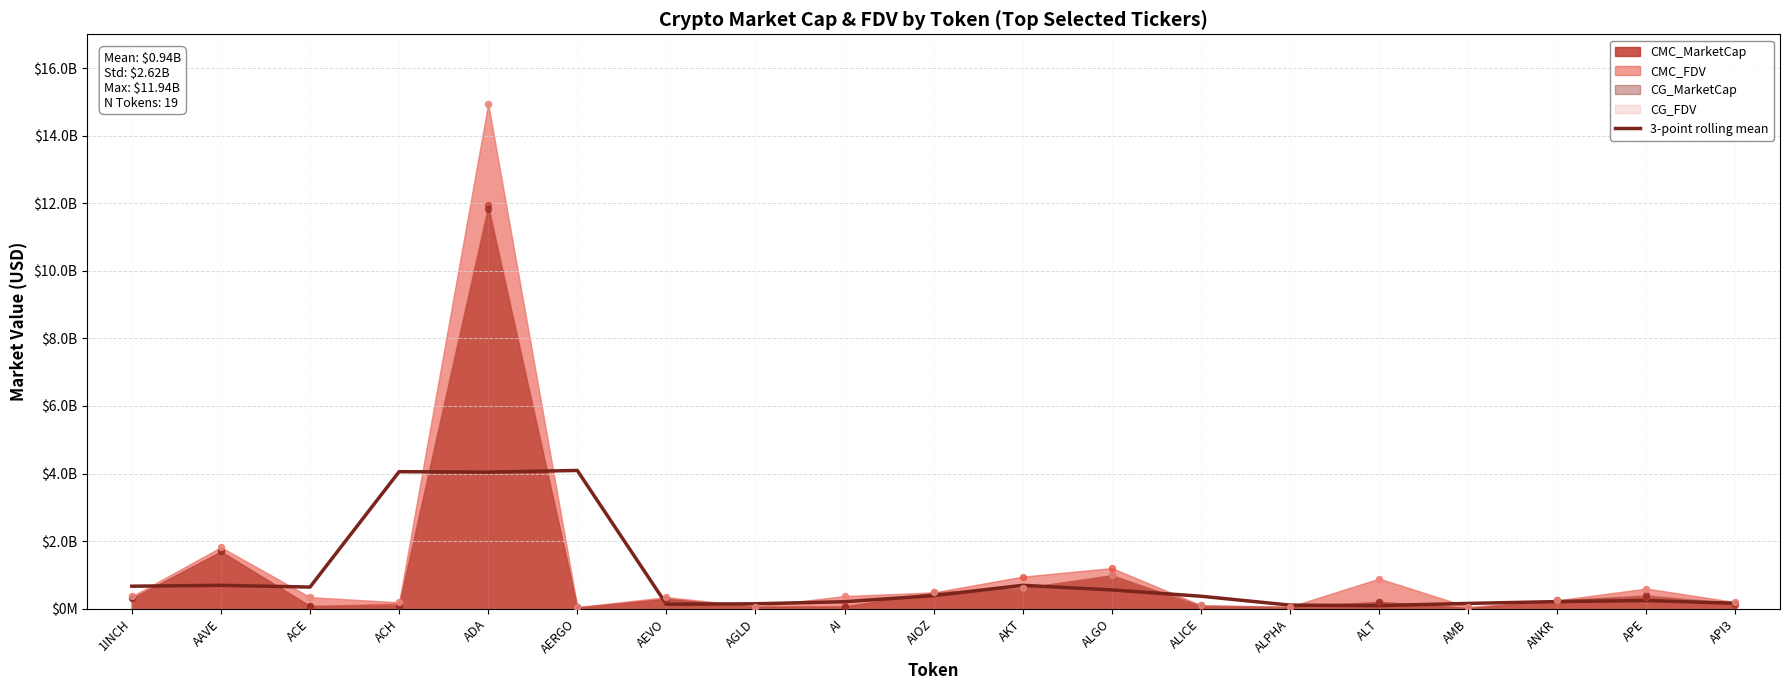

Approximately how many times larger is the value at ACE compared to AAVE?

0.9